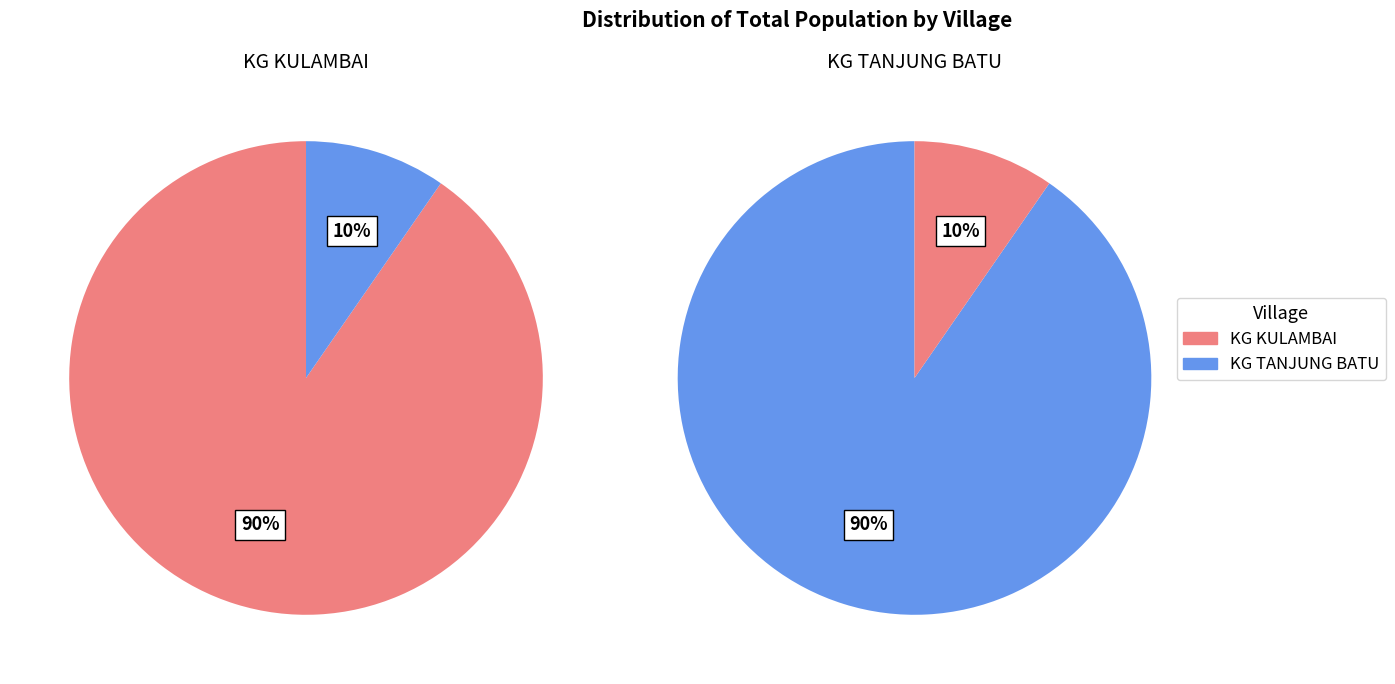

True or false: KG KULAMBAI accounts for 76% of the total.

False